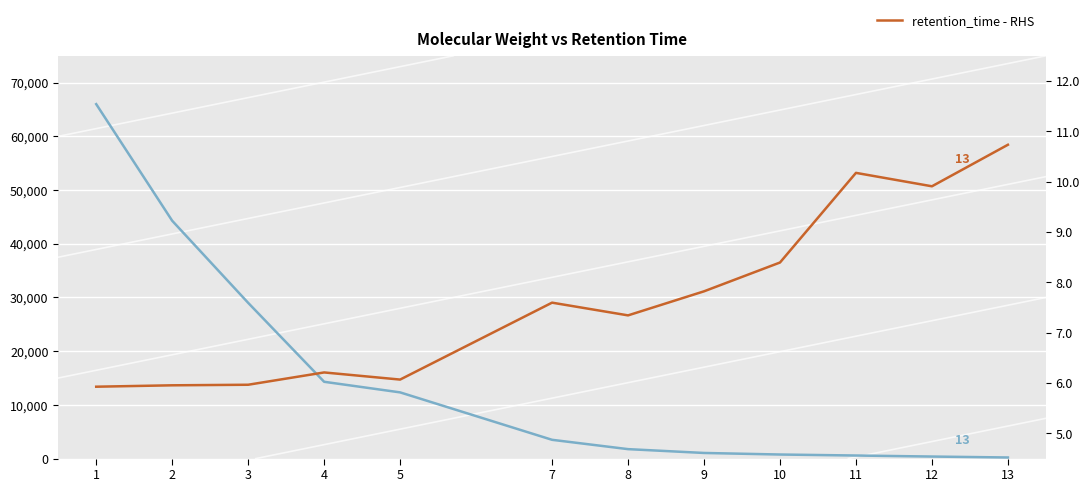

What is the value of the molecular_weight (LHS) point at the 9th from the left?

757.0